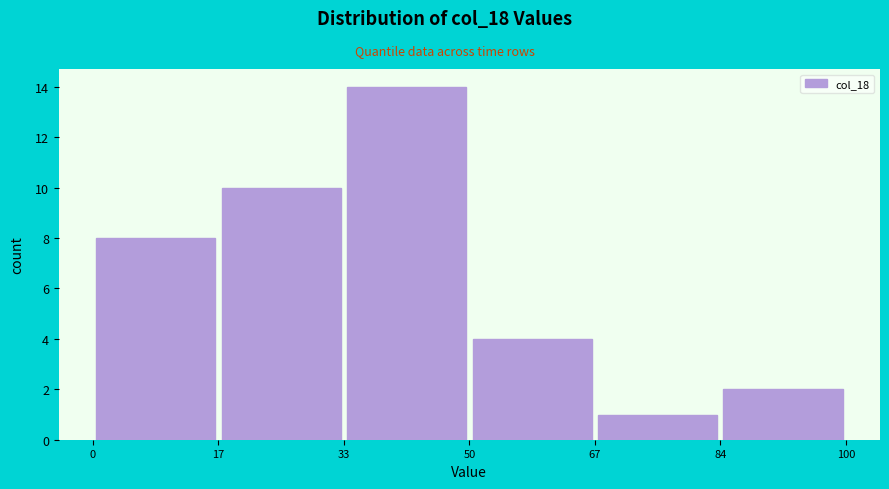

Reading left to right, list every bar in this chart as the range it spans on the x-axis followed by its height. The values are not printed on the chart, so give them approximately, as read against the axis.

0 to 17: 8
17 to 33: 10
33 to 50: 14
50 to 67: 4
67 to 84: 1
84 to 100: 2